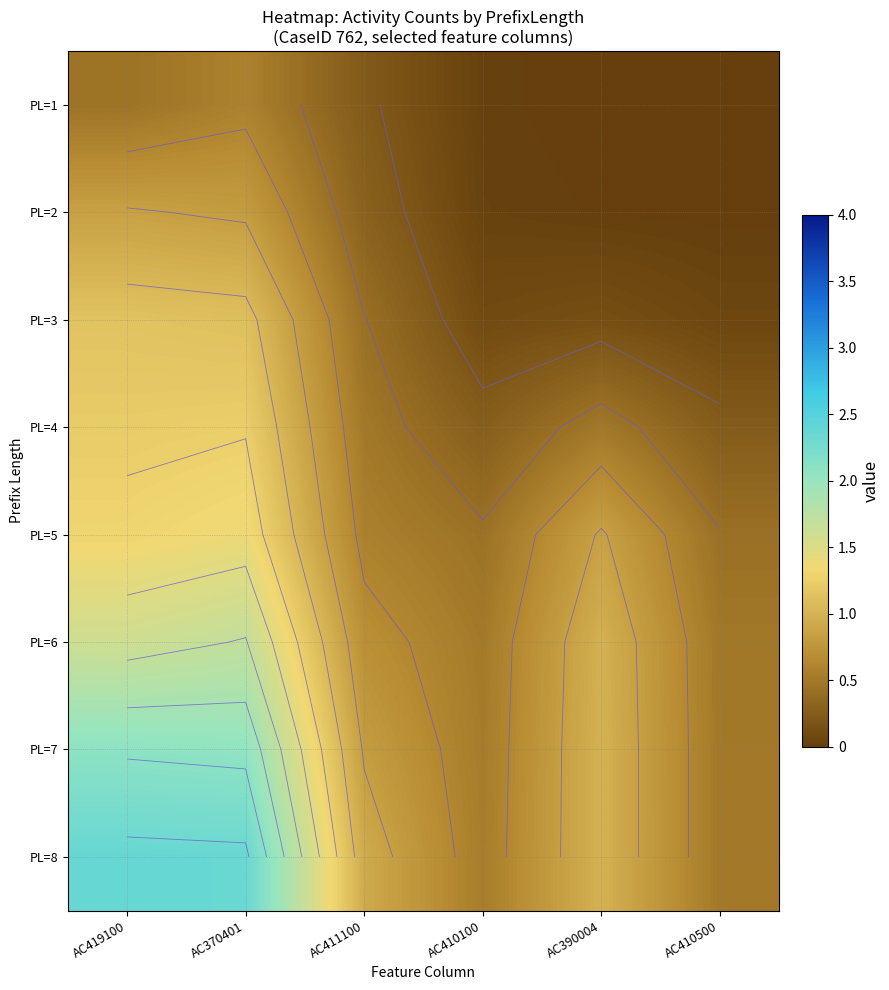

What is the difference between the highest and lowest values at AC370401?

1.8